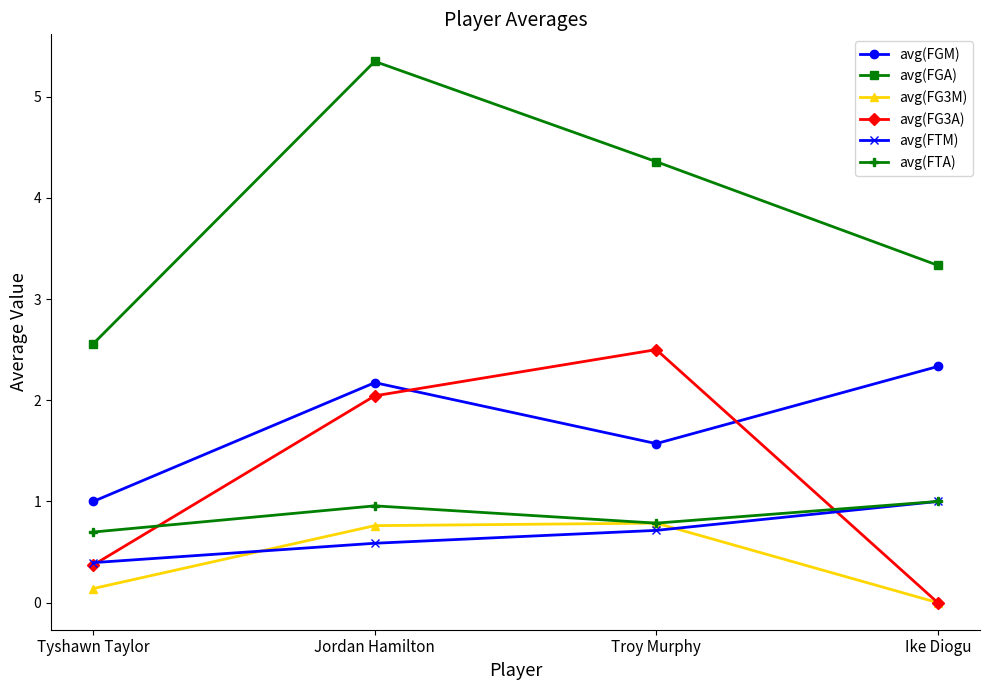

The value of avg(FGA) at Ike Diogu is 5.0. True or false?

False